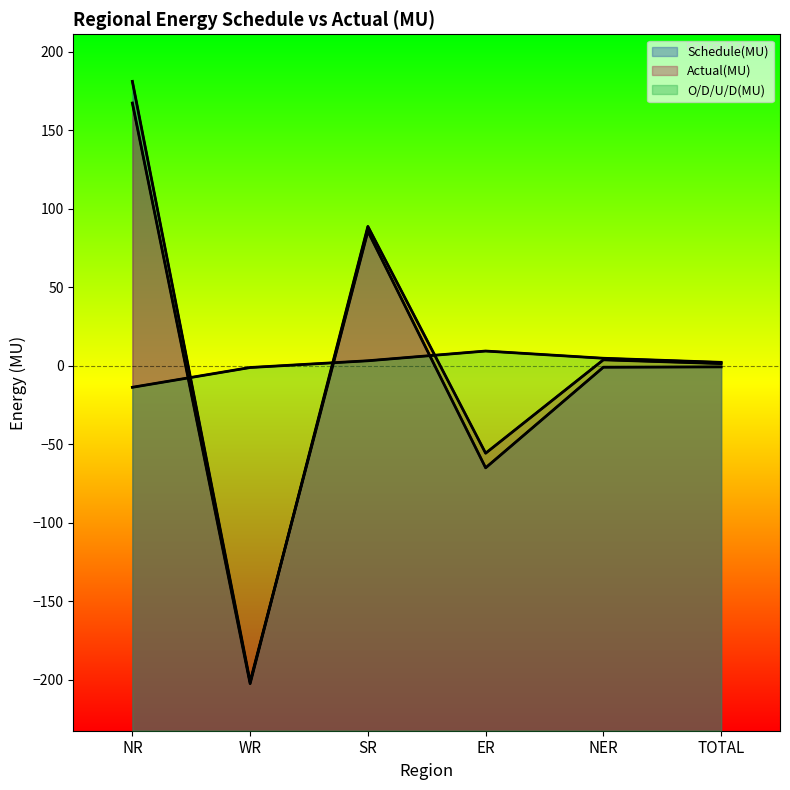

How many values in Schedule(MU) are below zero?

4